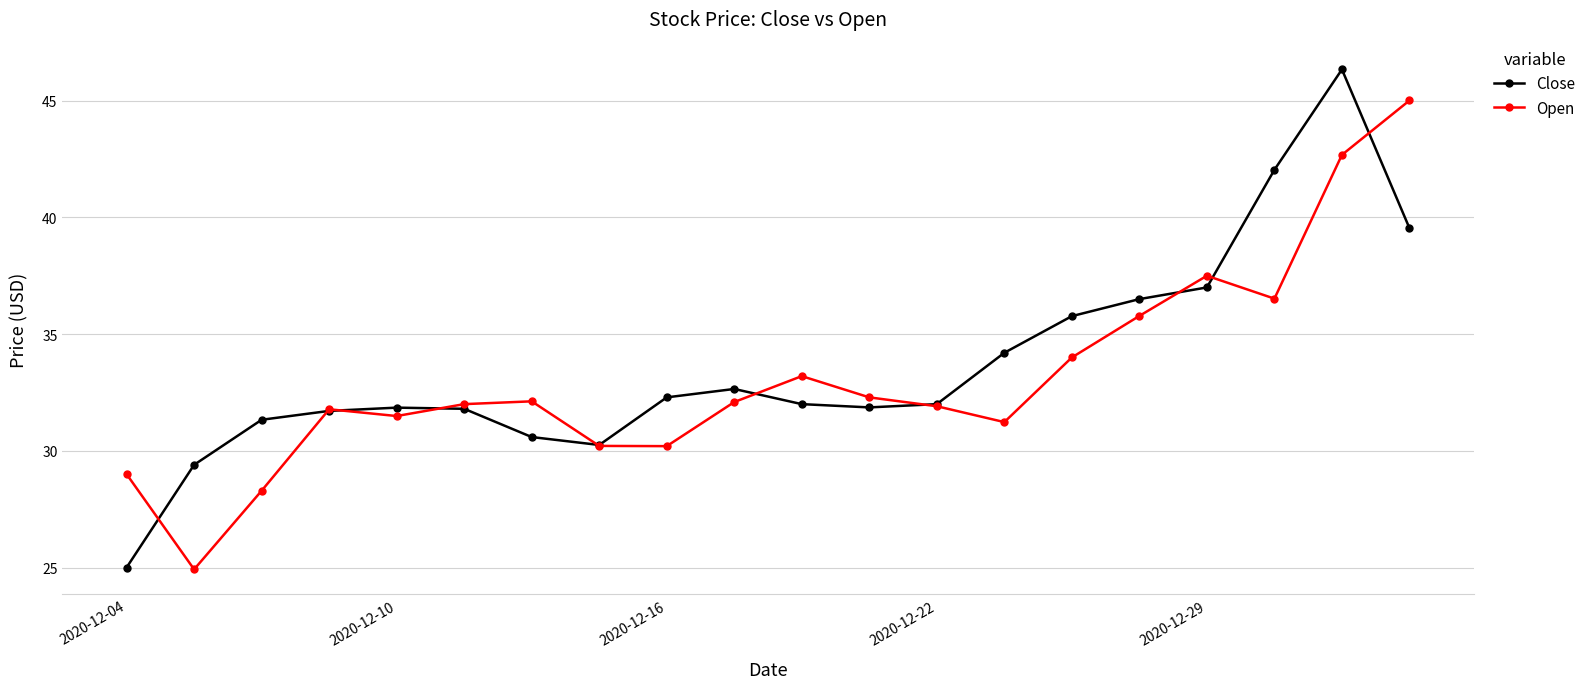

True or false: Open has more than 1 points higher than both neighbors.

True